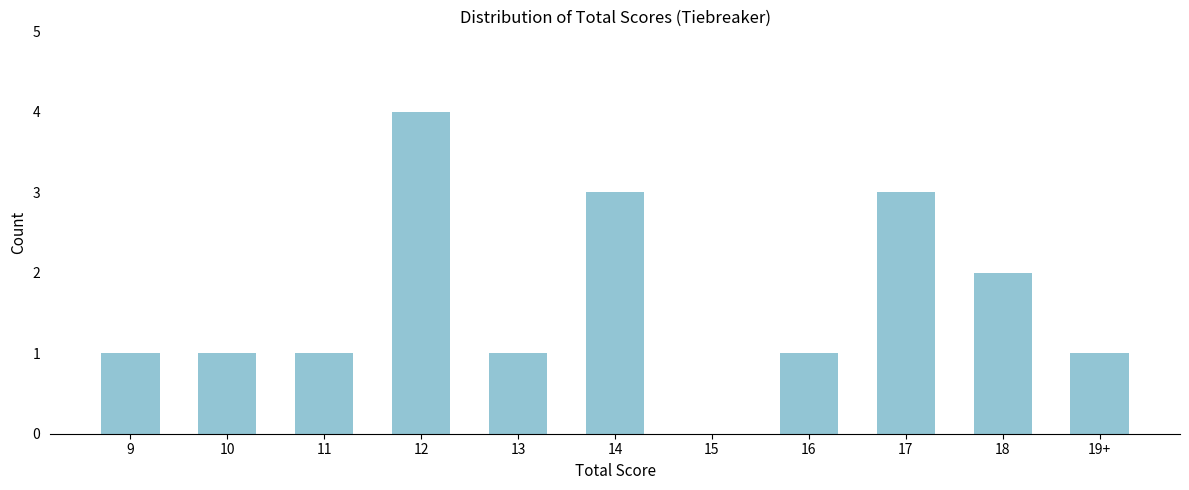

Reading right to left, list all the values displayed in this chart.

19+=1	18=2	17=3	16=1	15=0	14=3	13=1	12=4	11=1	10=1	9=1